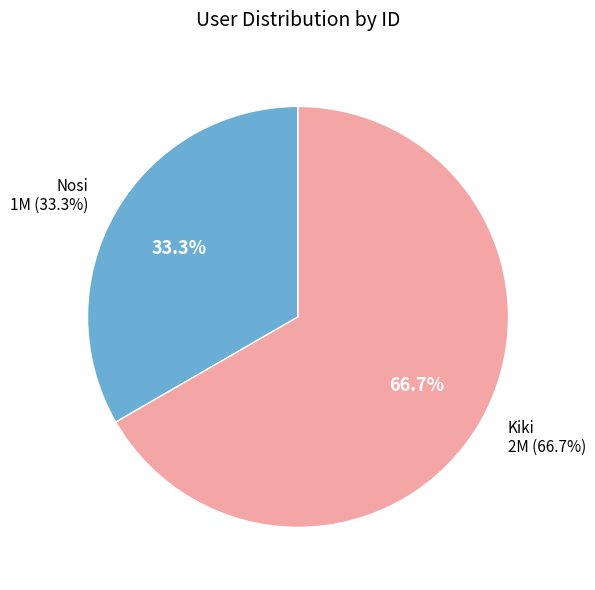

Which slice is the largest?

Kiki